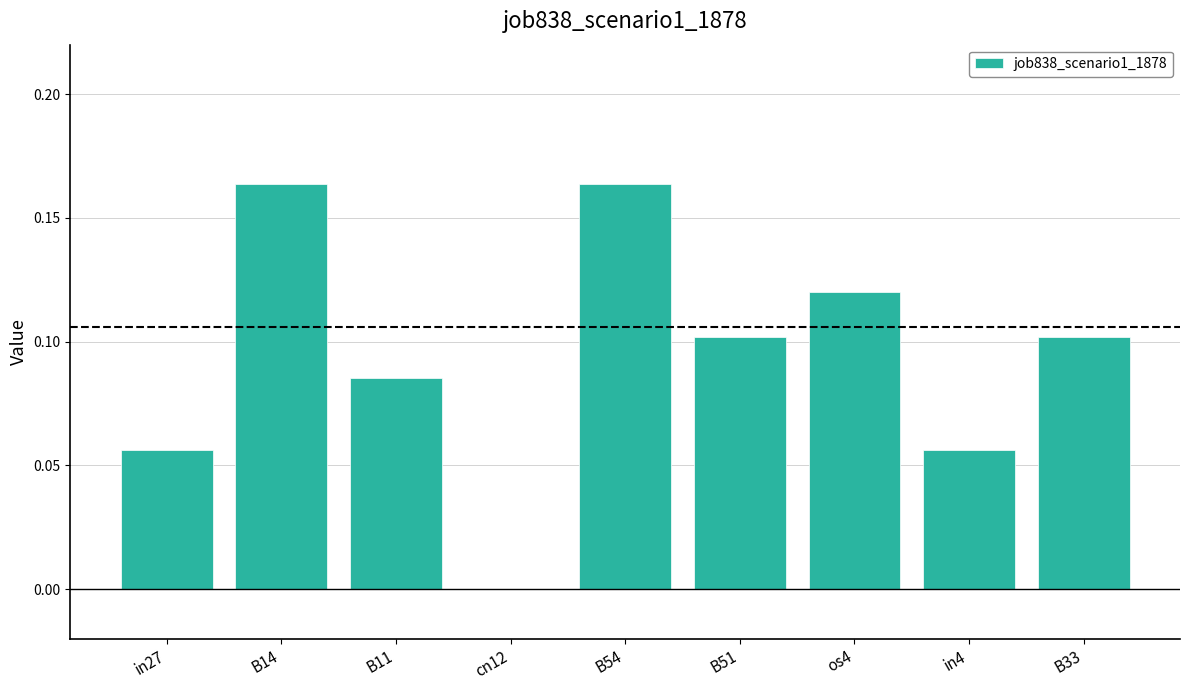

Between in27 and os4, which is larger?

os4